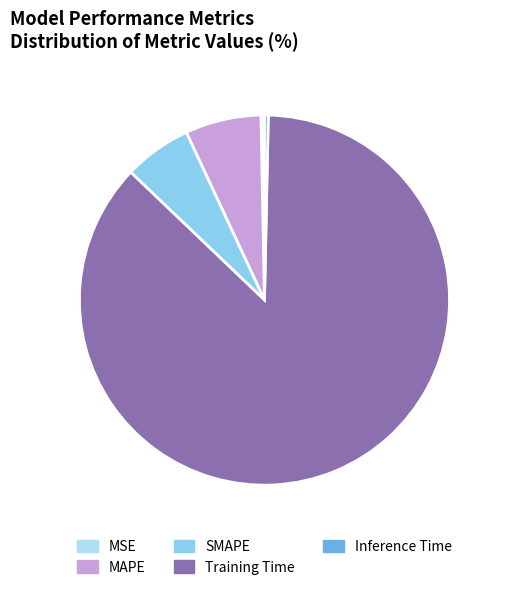

Between MAPE and SMAPE, which is larger?

MAPE